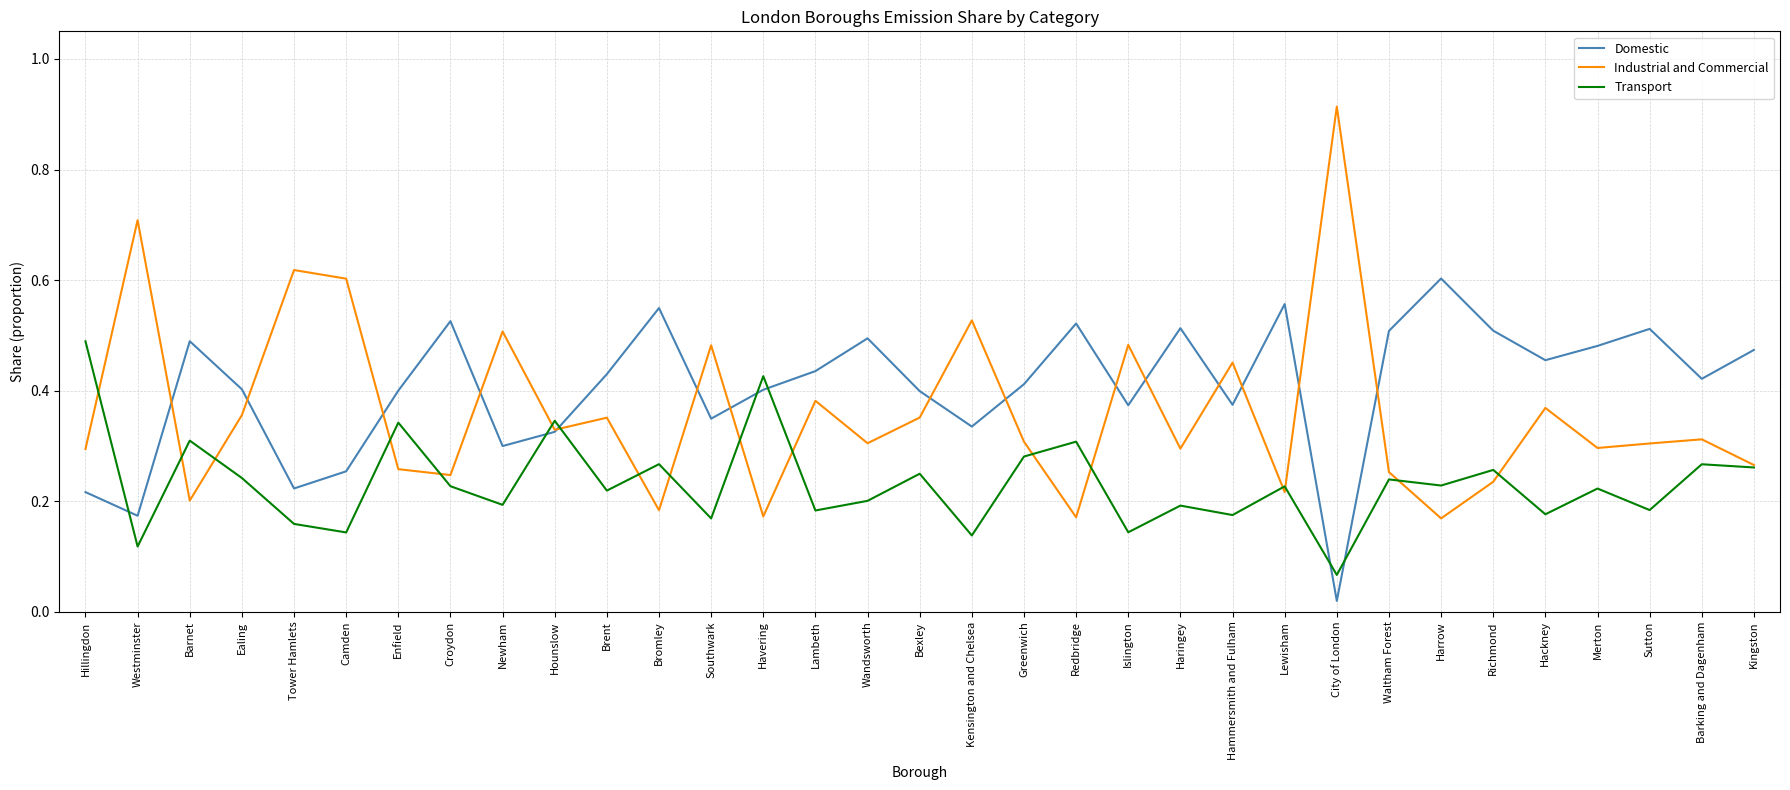

What is the total value across all series at Tower Hamlets?

1.0